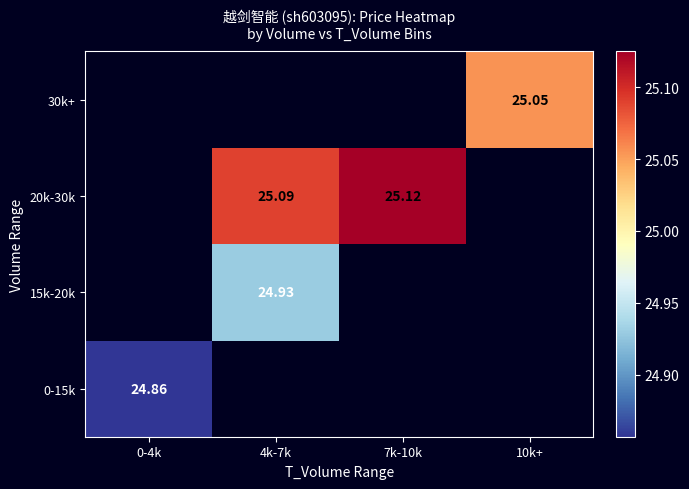

Is the value of 30k+ at 0-4k greater than the value of 0-15k at 0-4k?

No